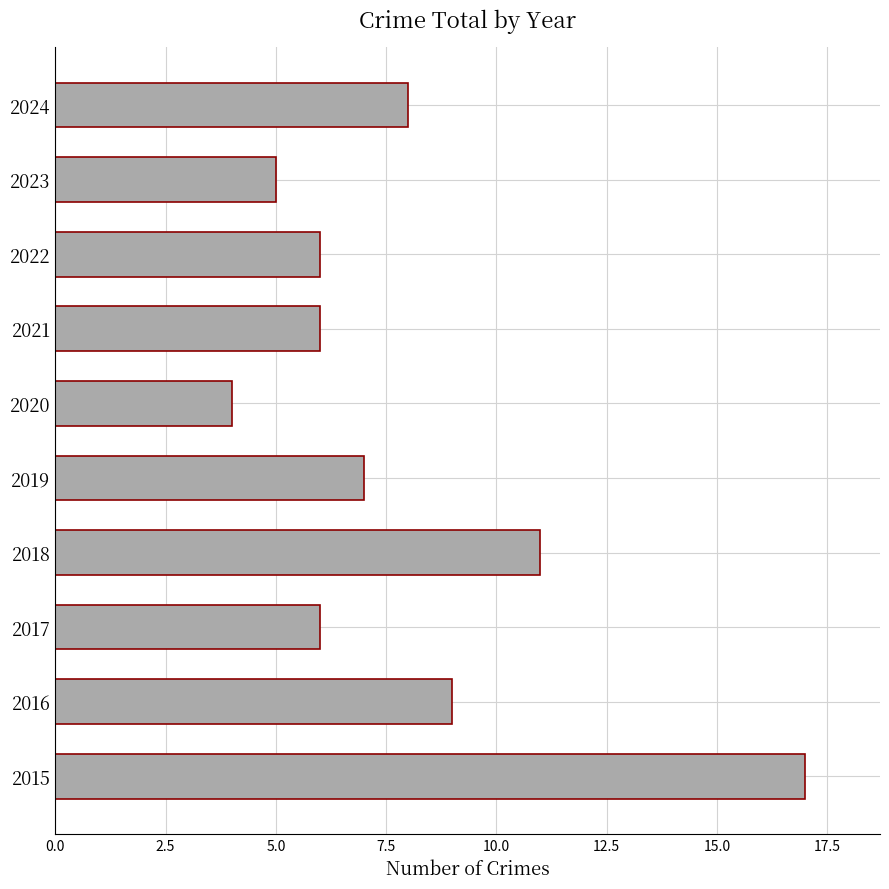

What is the sum of all values?

79